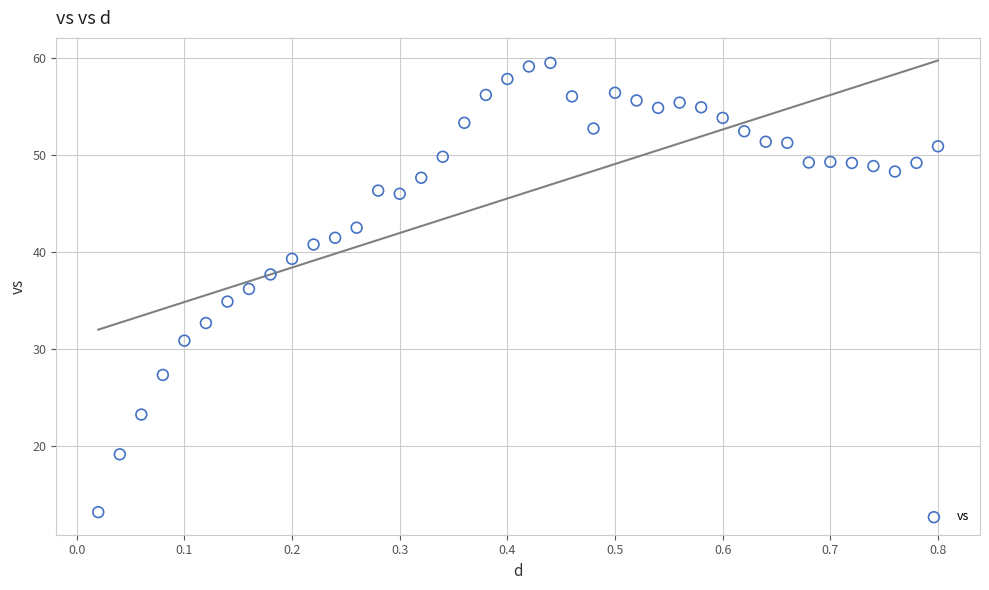

What is the range of Y values (max minus min)?

46.3